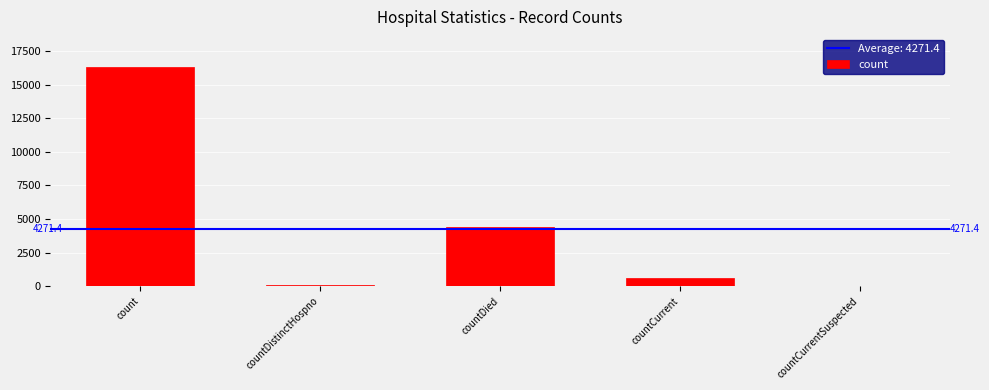

How many distinct data groups are displayed?

1